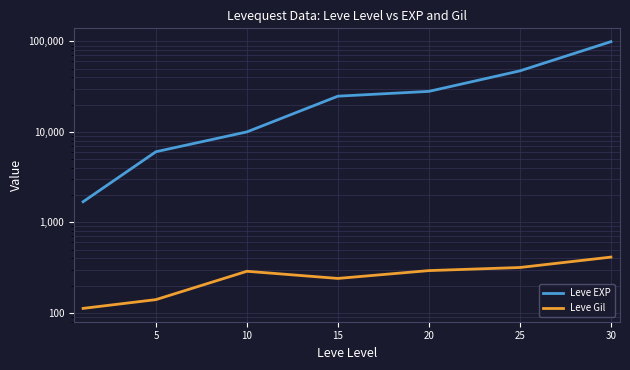

What is the average value of the Leve Gil series?

258